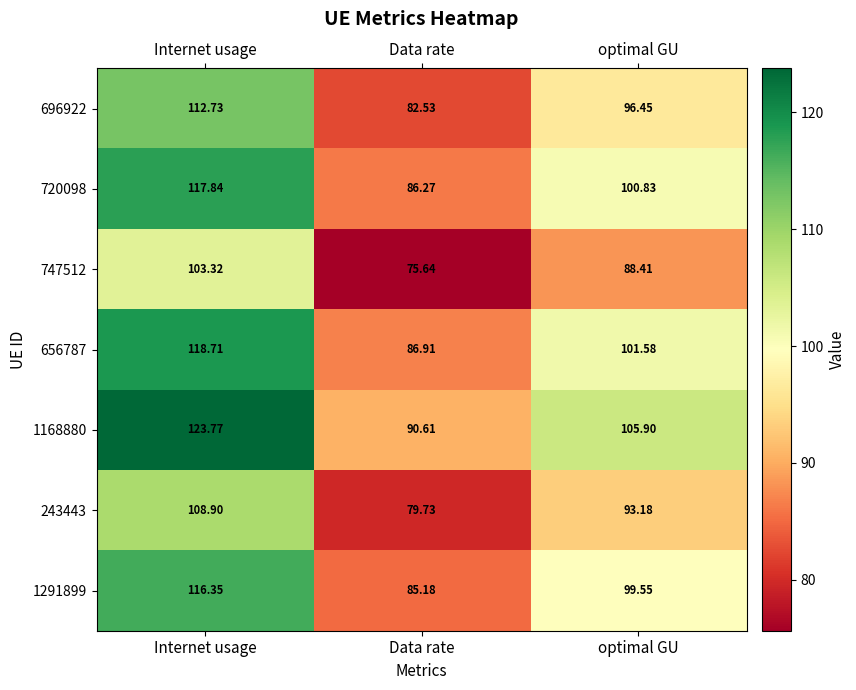

At which category is the sum across all series the highest?

Internet usage